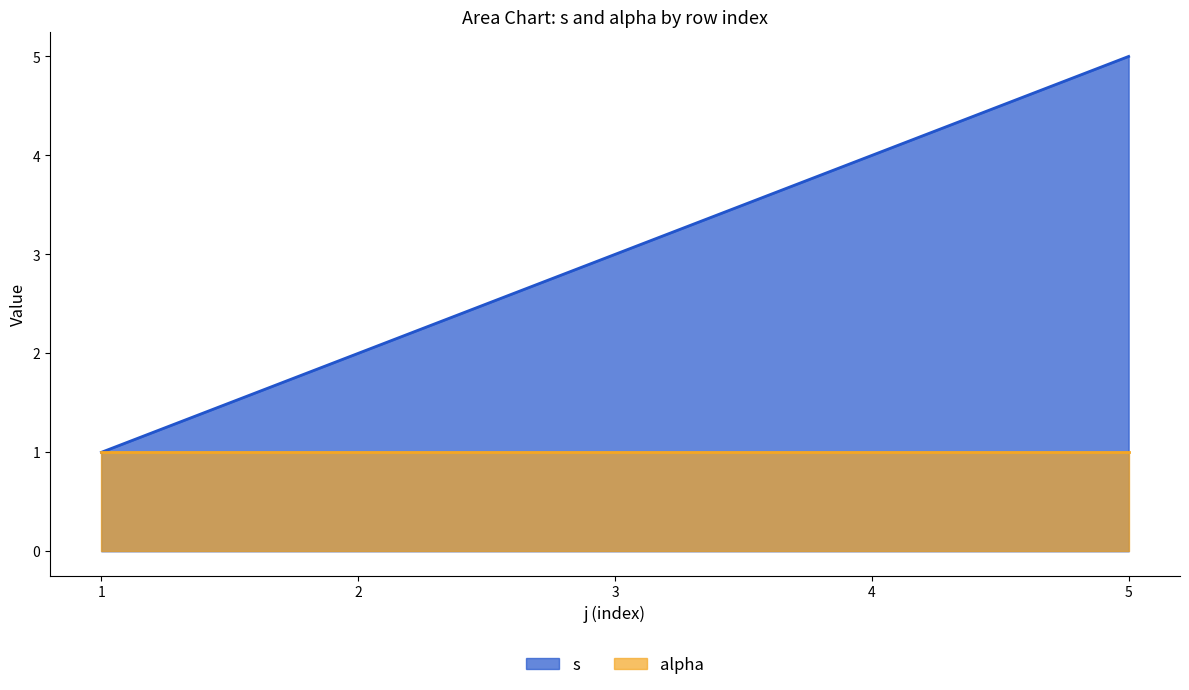

At which label is the value closest to 3?

3